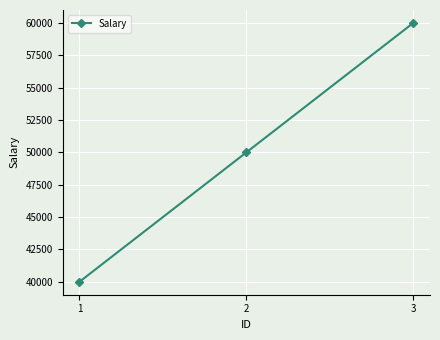

At which category does the chart reach its peak across all series?

3